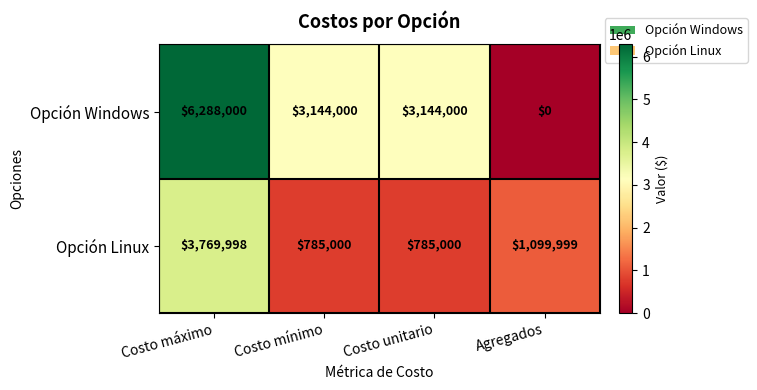

Which series changed the most between Costo mínimo and Agregados?

Opción Windows